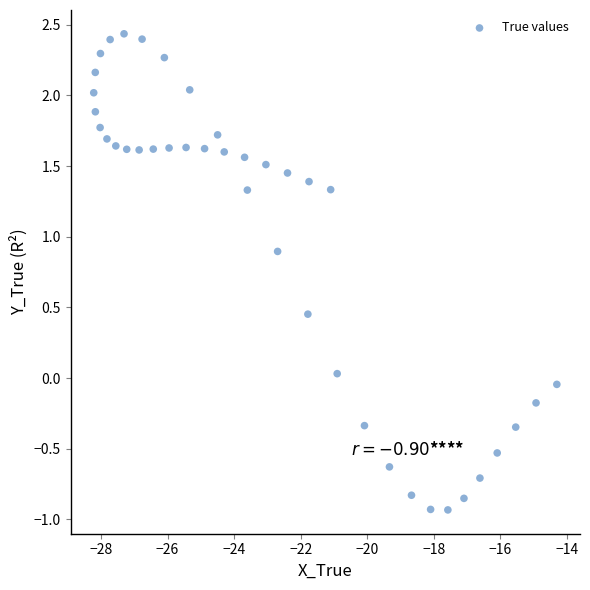

What is the range of X values (max minus min)?

13.9